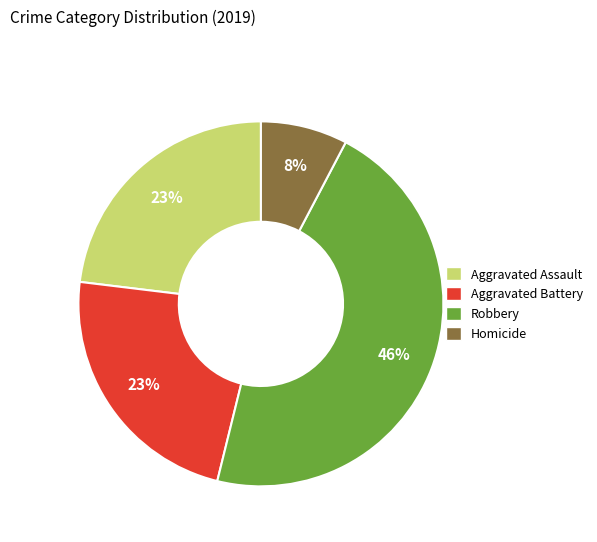

Do Aggravated Assault and Robbery together represent more than half of the pie?

Yes